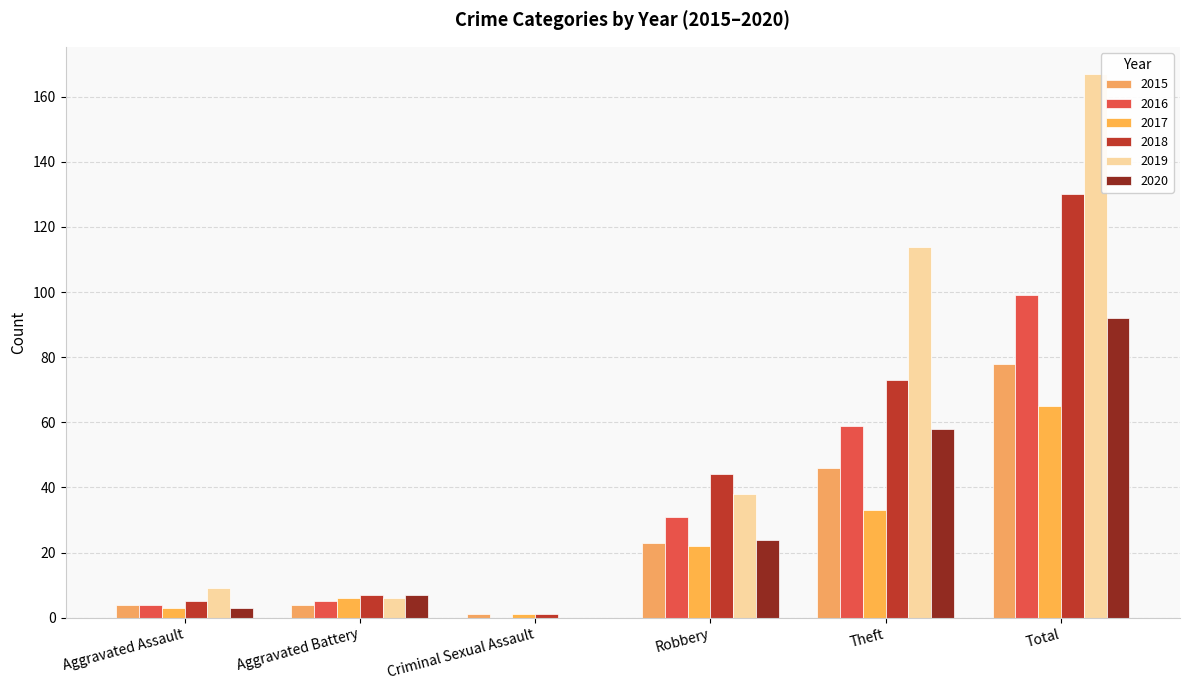

What is the maximum value for 2015?

78